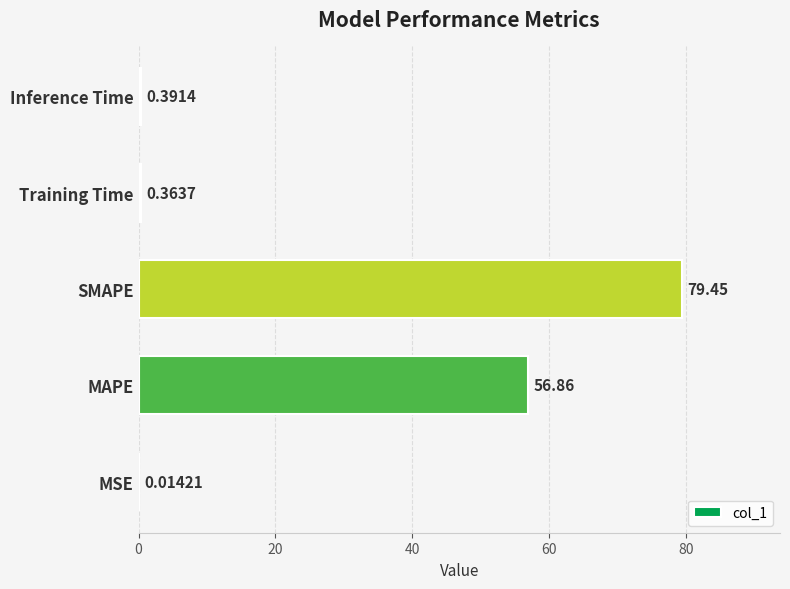

Are the bars grouped side by side (vs. stacked)?

No